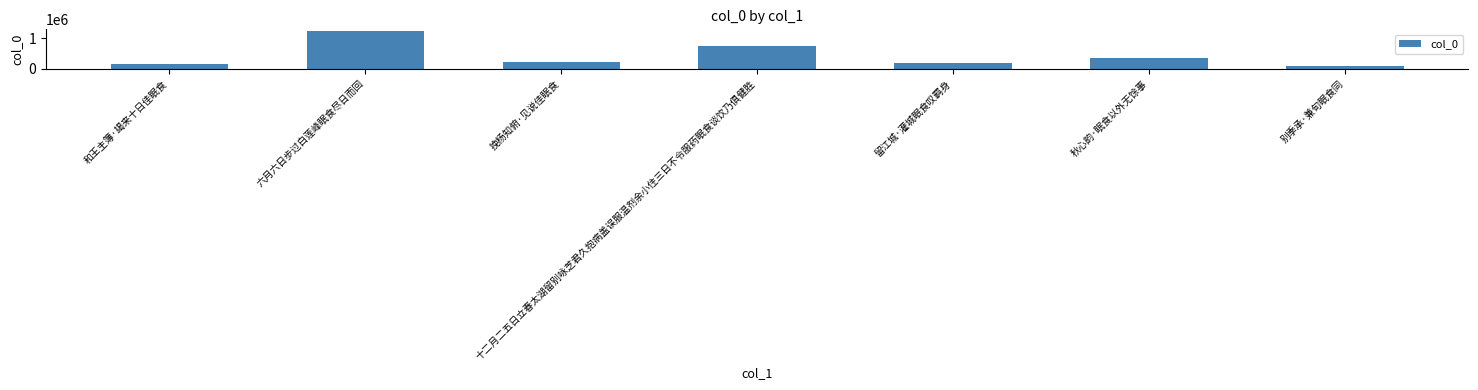

What is the maximum value shown in the chart?

1226249